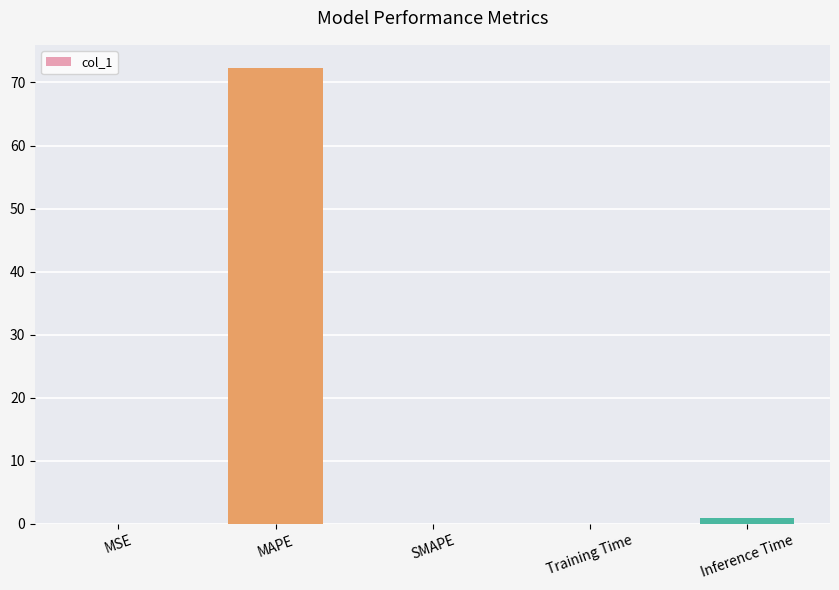

What is the sum of all values?

73.4